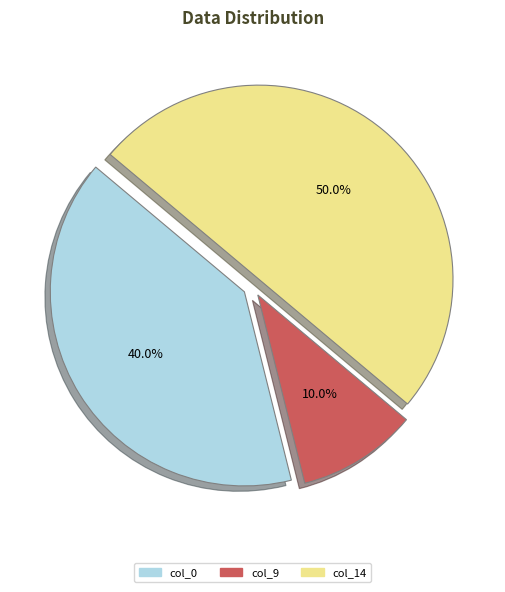

To the nearest percent, what is the average slice percentage?

33%